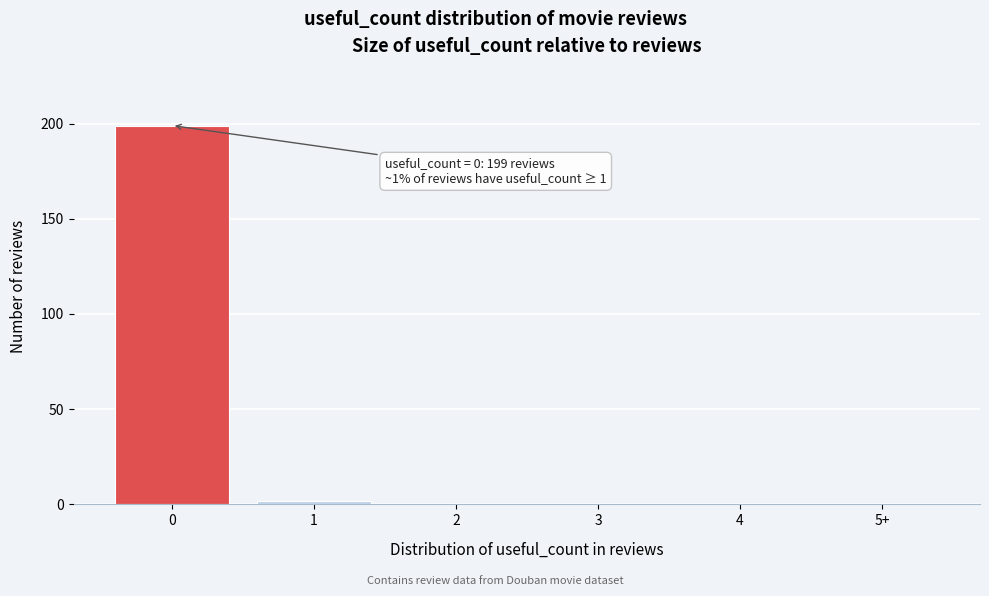

Reading left to right, list all the values displayed in this chart.

0=199	1=2	2=0	3=0	4=0	5+=0